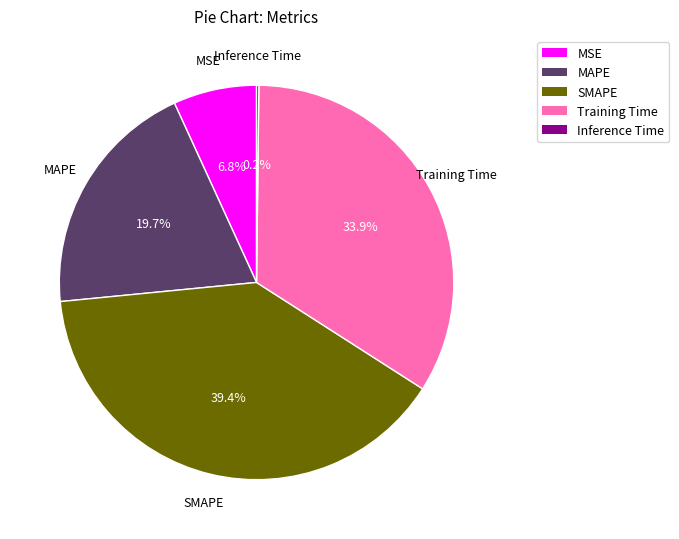

What percentage do MSE and MAPE together represent?

26.5%